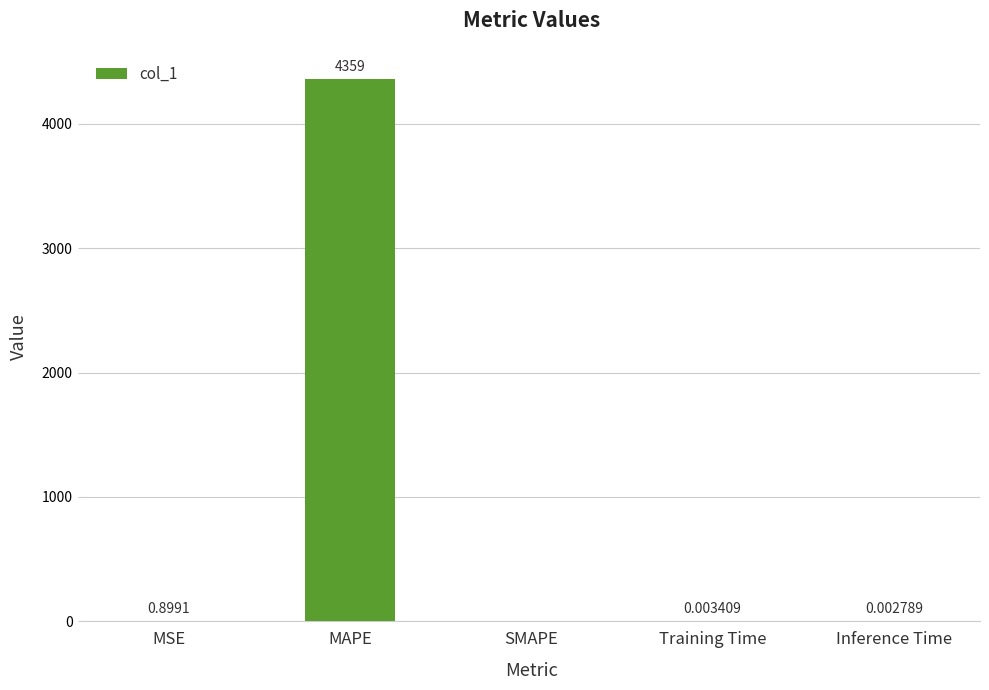

Where is the data nearest to the value 2179?

MSE